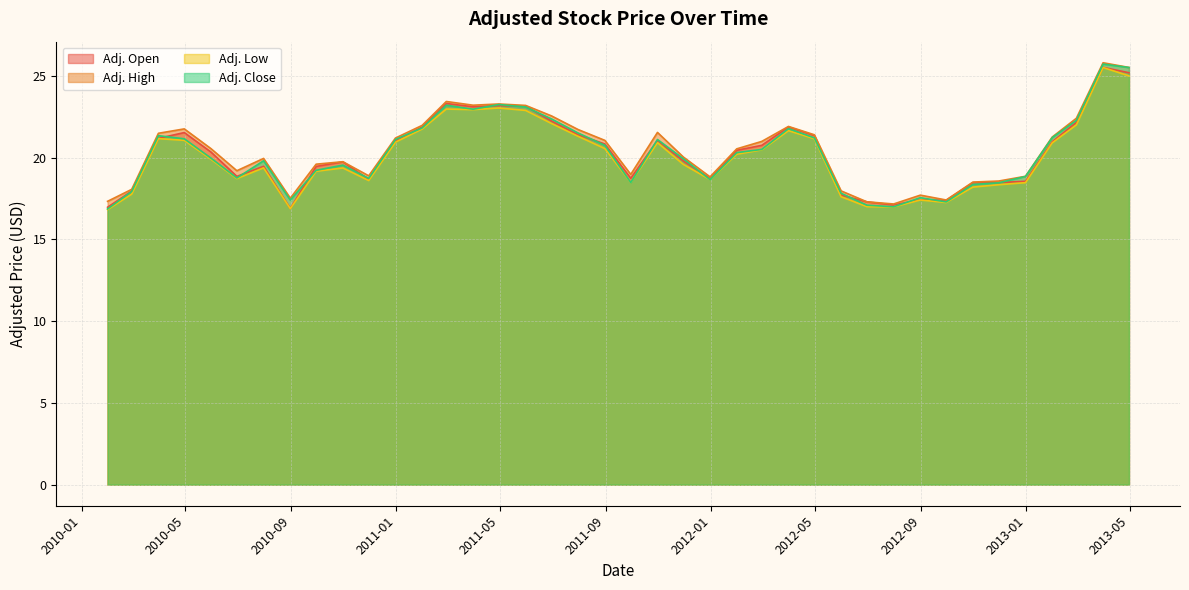

True or false: Adj. High and Adj. Open cross at least once.

False